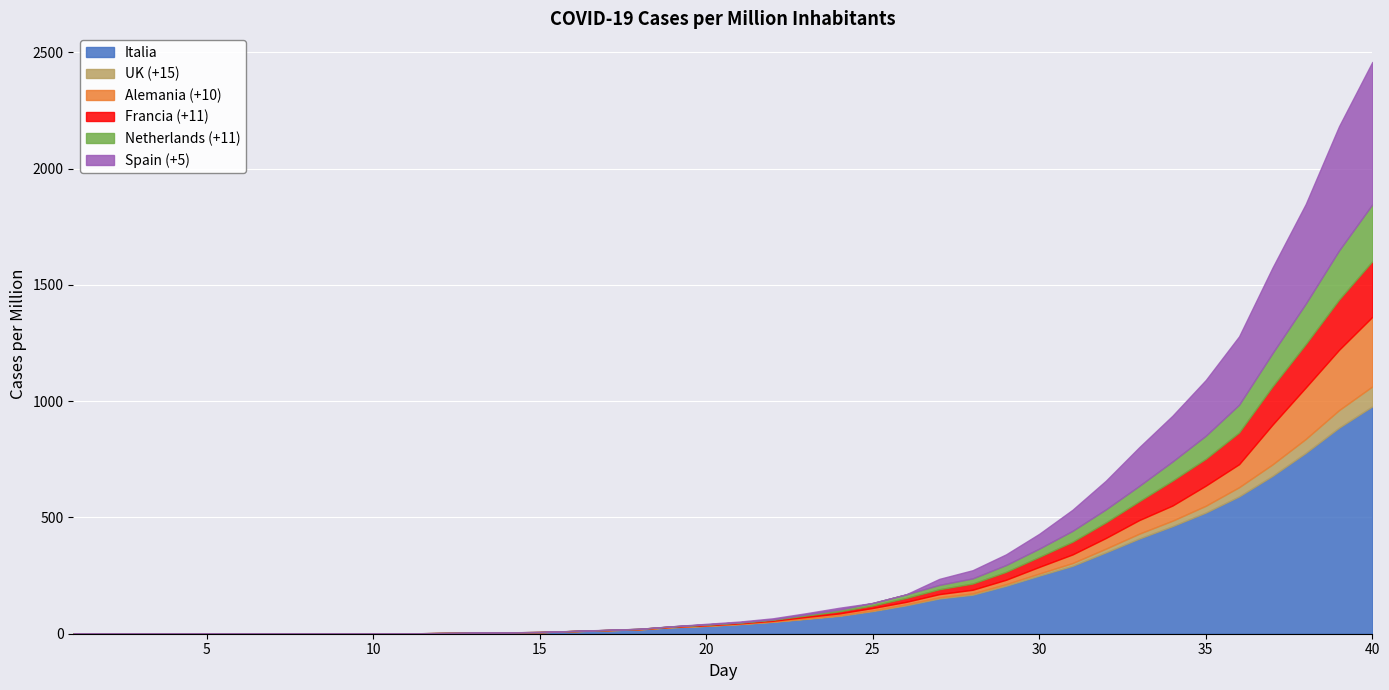

Where do Alemania (+10) and Francia (+11) first cross each other?

19 and 20